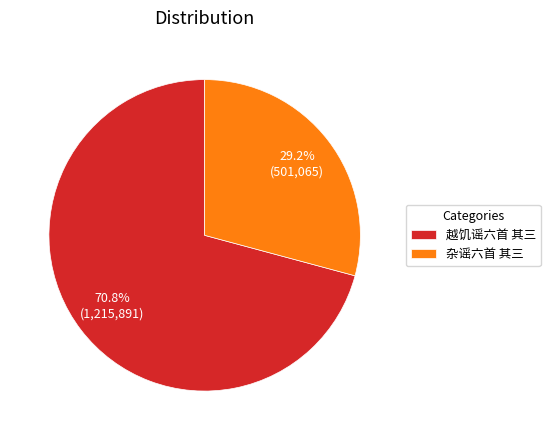

To the nearest percent, what is the difference between the largest and smallest slice percentages?

42%